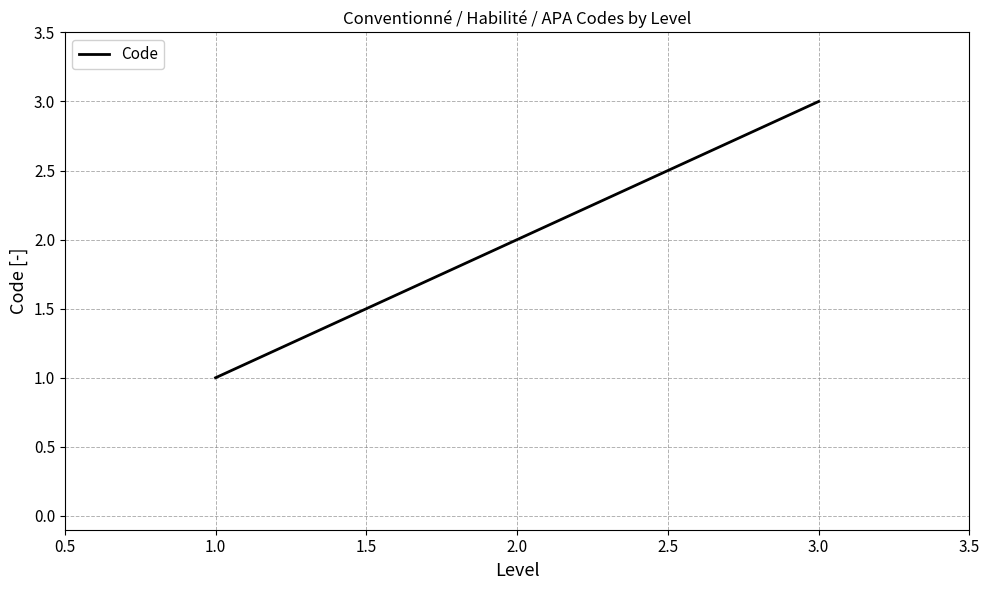

The chart shows a value of 1 at 2.0. True or false?

False